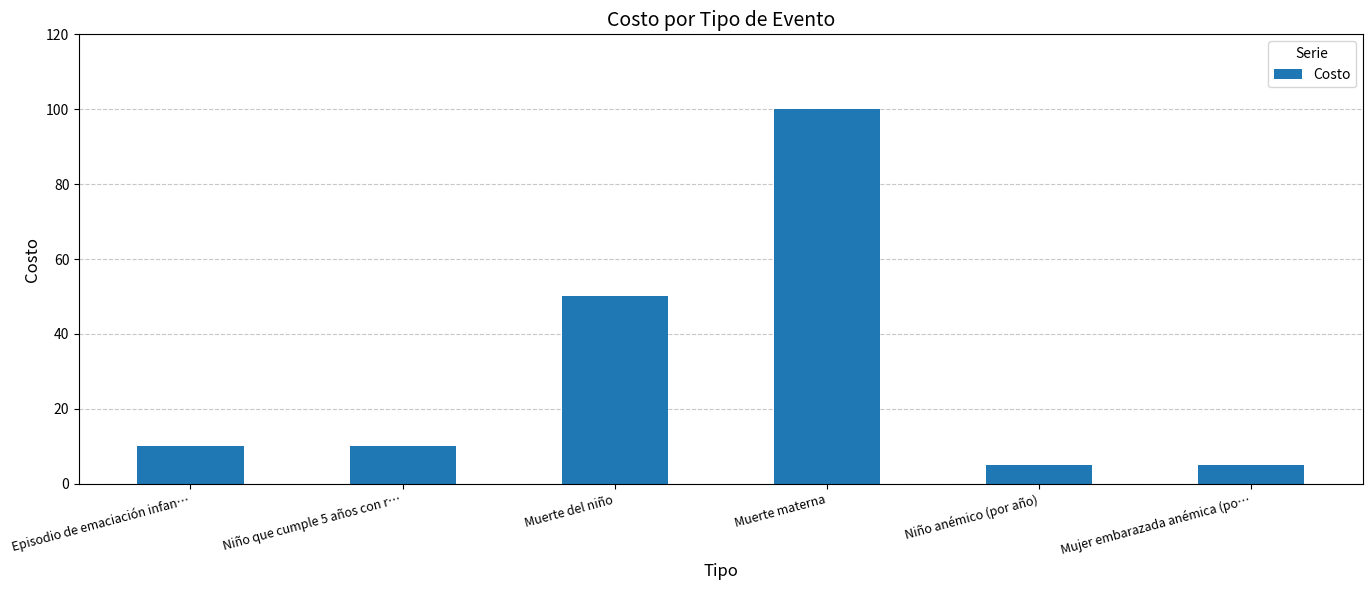

Where is the data nearest to the value 52?

Muerte del niño